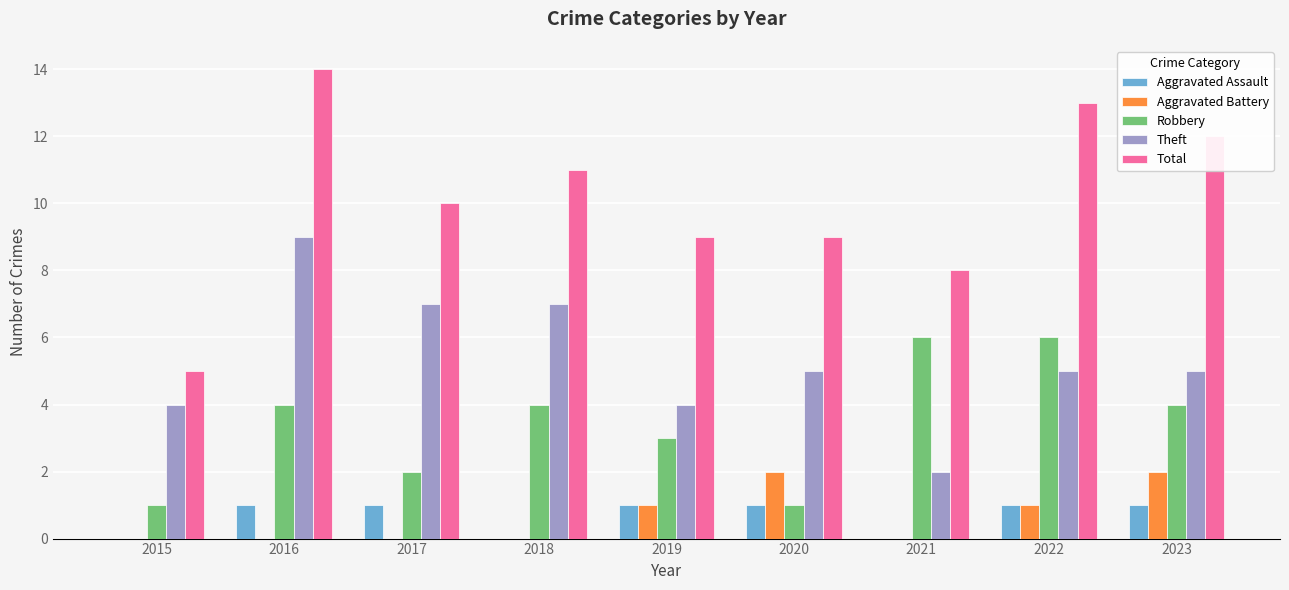

What value does the Theft series have at 2017?

7